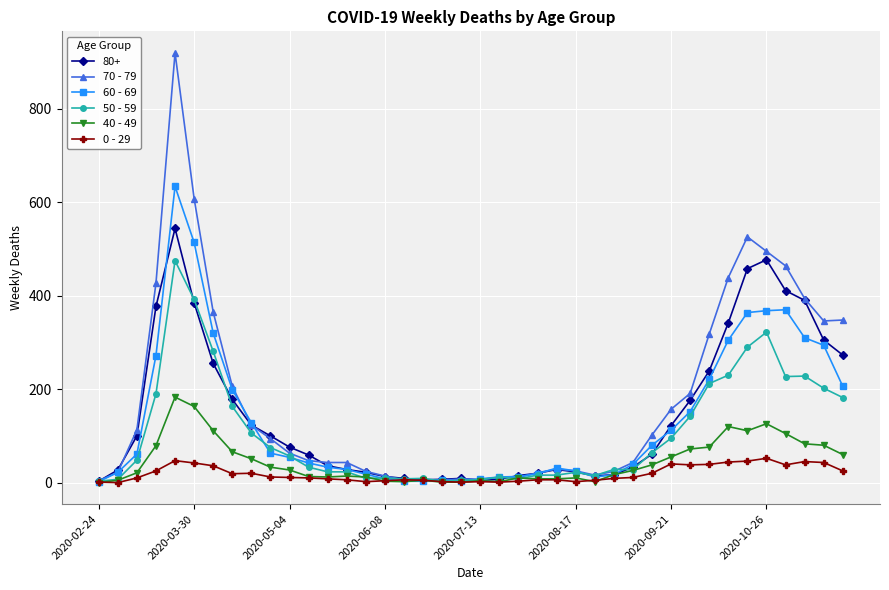

How many lines are shown in the chart?

6